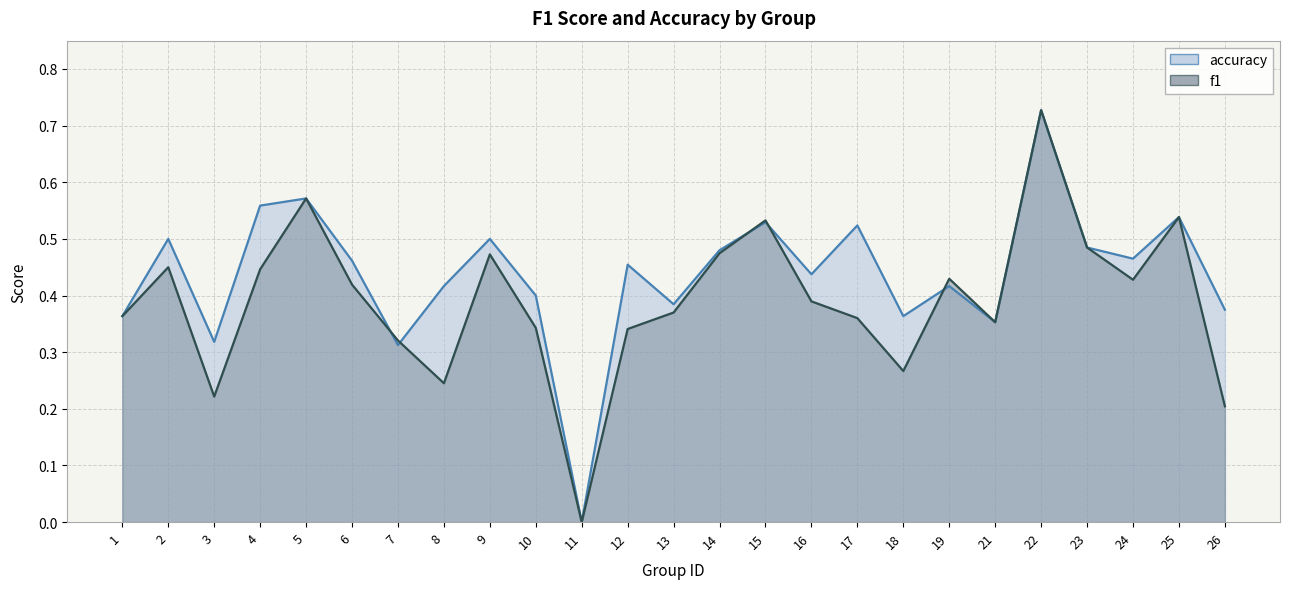

How many accuracy values are between 0 and 1?

25